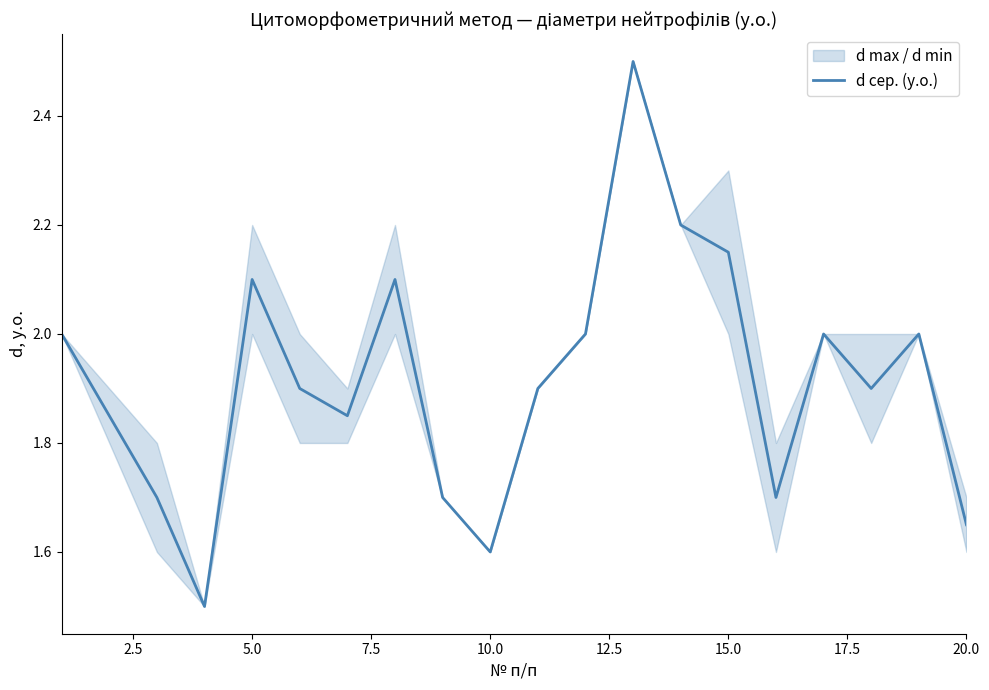

What is the lowest value of the d сер. (у.о.) series?

1.5